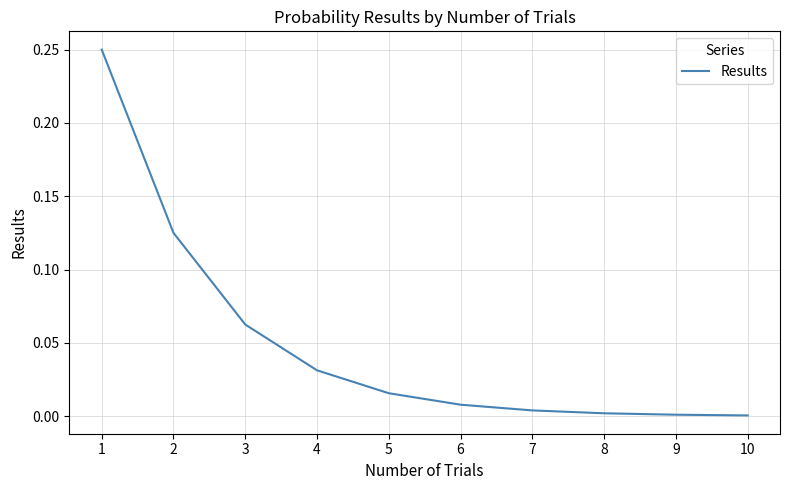

Is this an area chart (filled region under the line)?

No